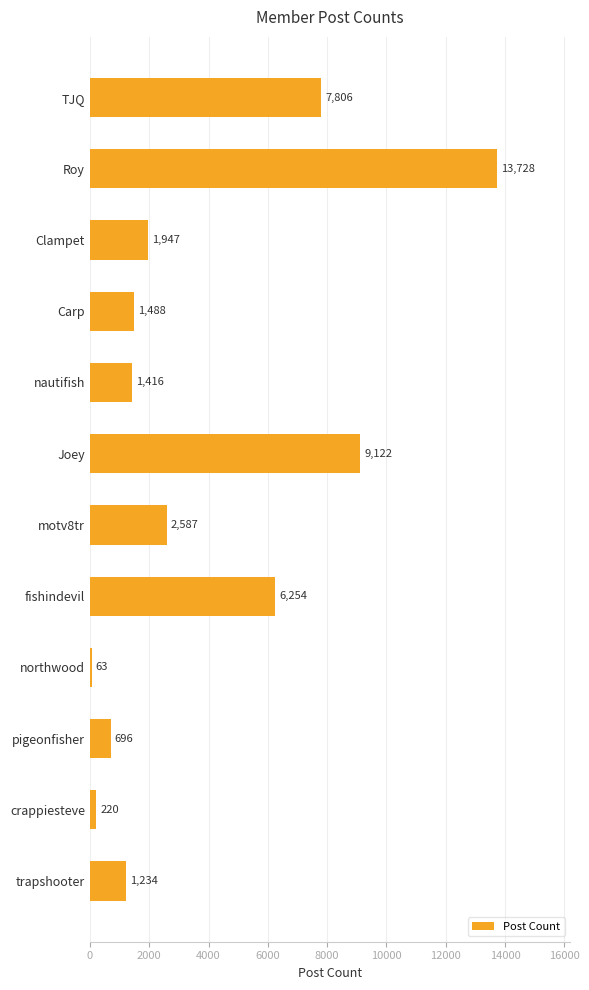

What is the maximum value shown in the chart?

13728